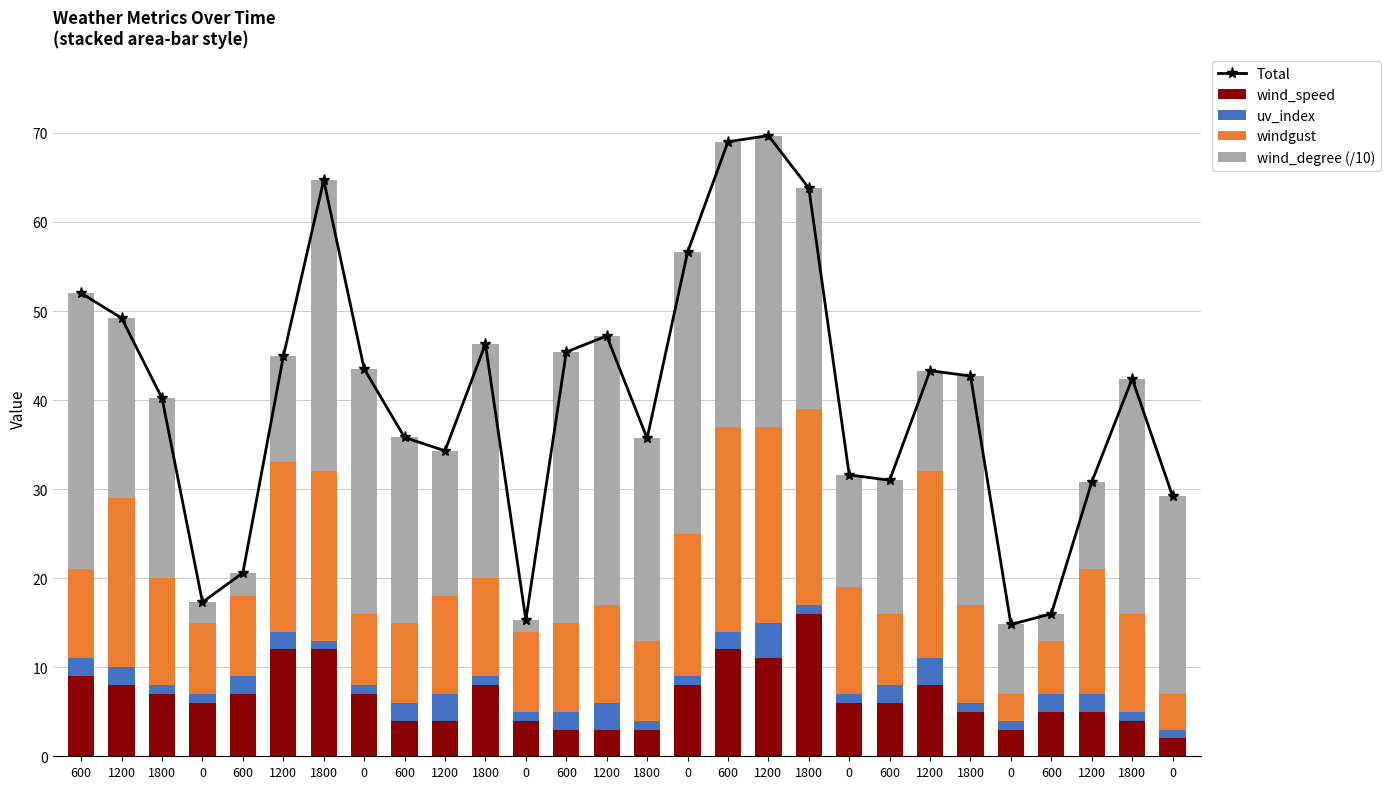

What are all the series names shown in the legend?

Total, wind_speed, uv_index, windgust, wind_degree (/10)